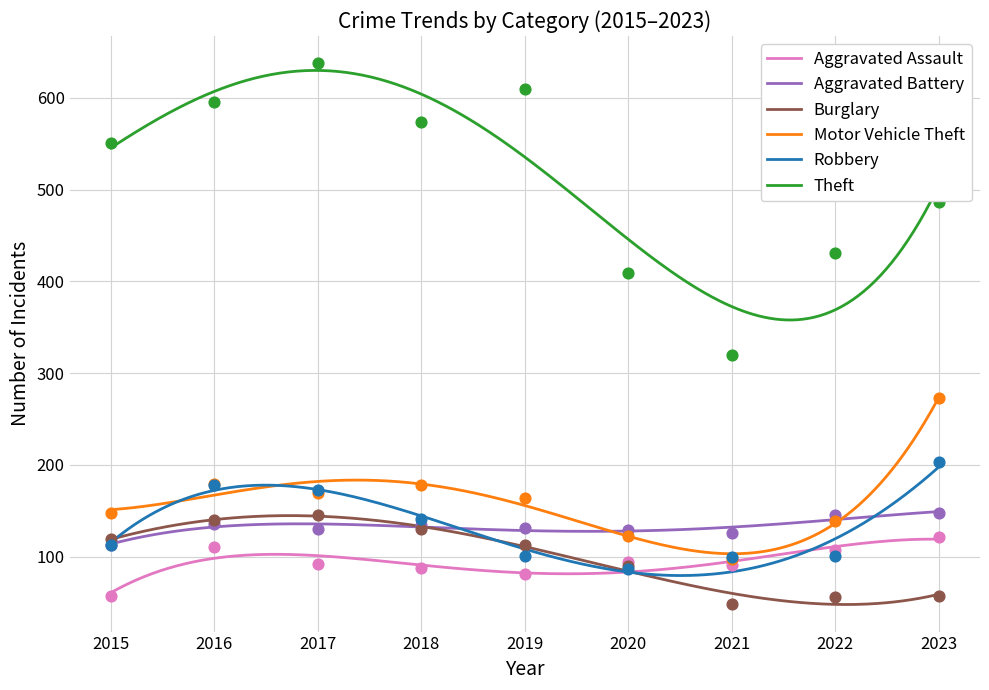

Which series reaches the maximum Y coordinate?

Theft